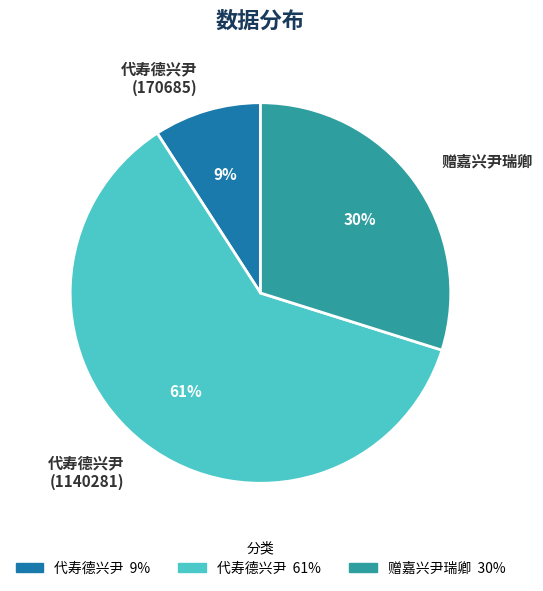

Is it true that 代寿德兴尹 (1140281) is 61% of the pie?

True